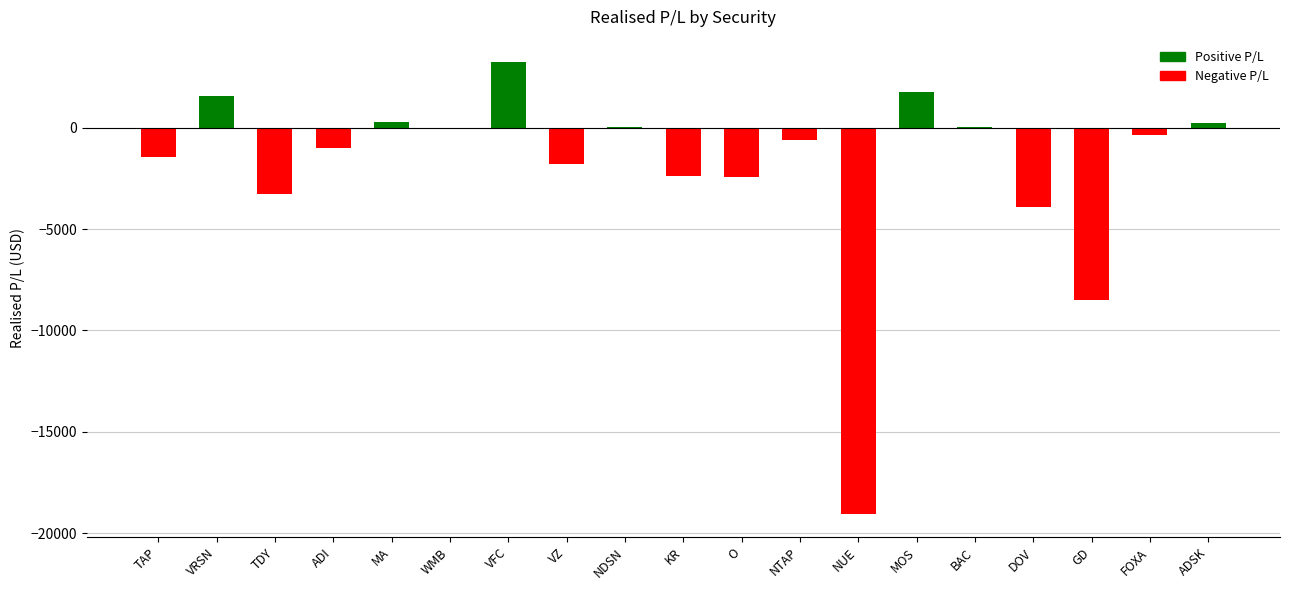

Between O and GD, which is larger?

O